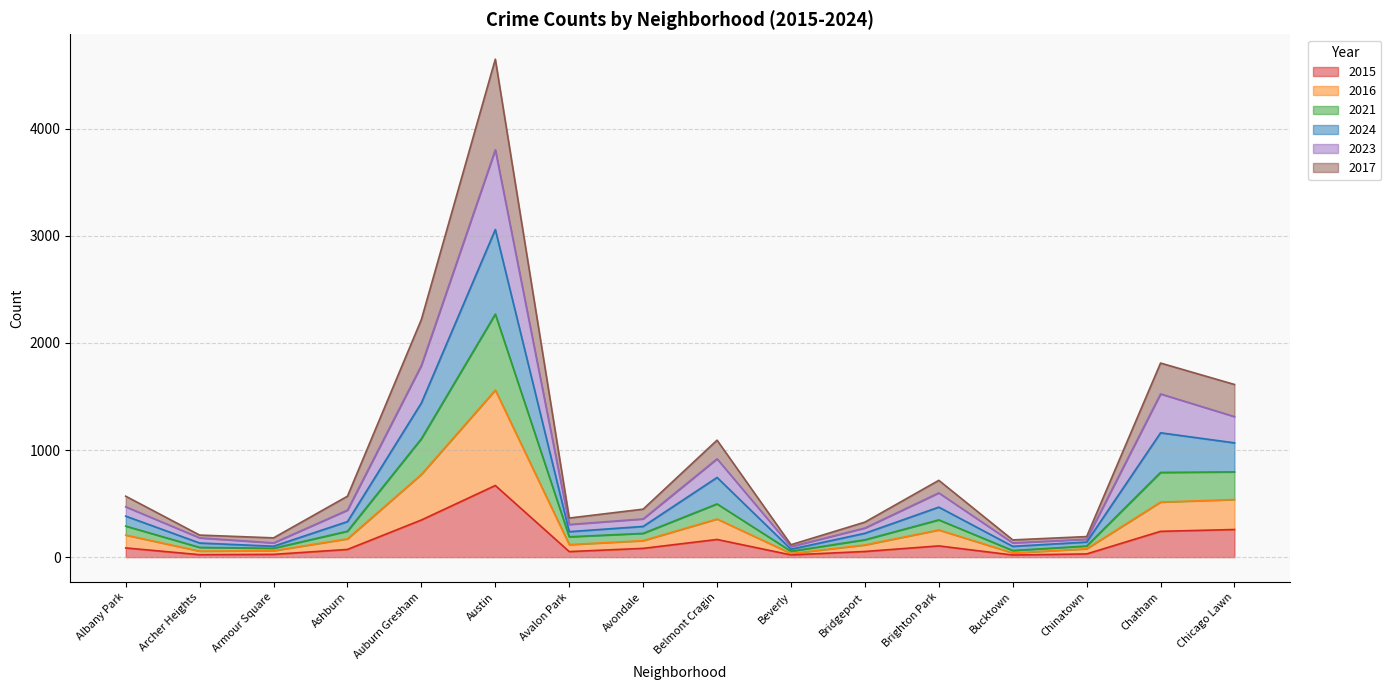

At which label is 2023 closest to 1566?

Auburn Gresham